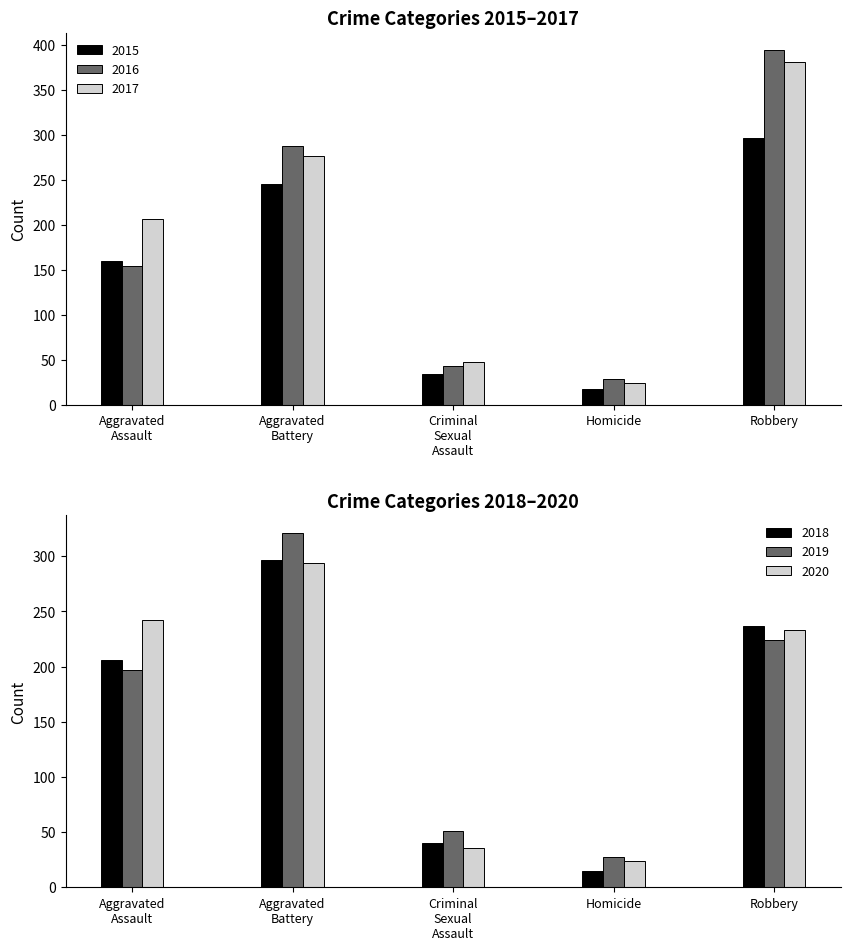

What is the difference between the highest and lowest values at Aggravated Assault?

88